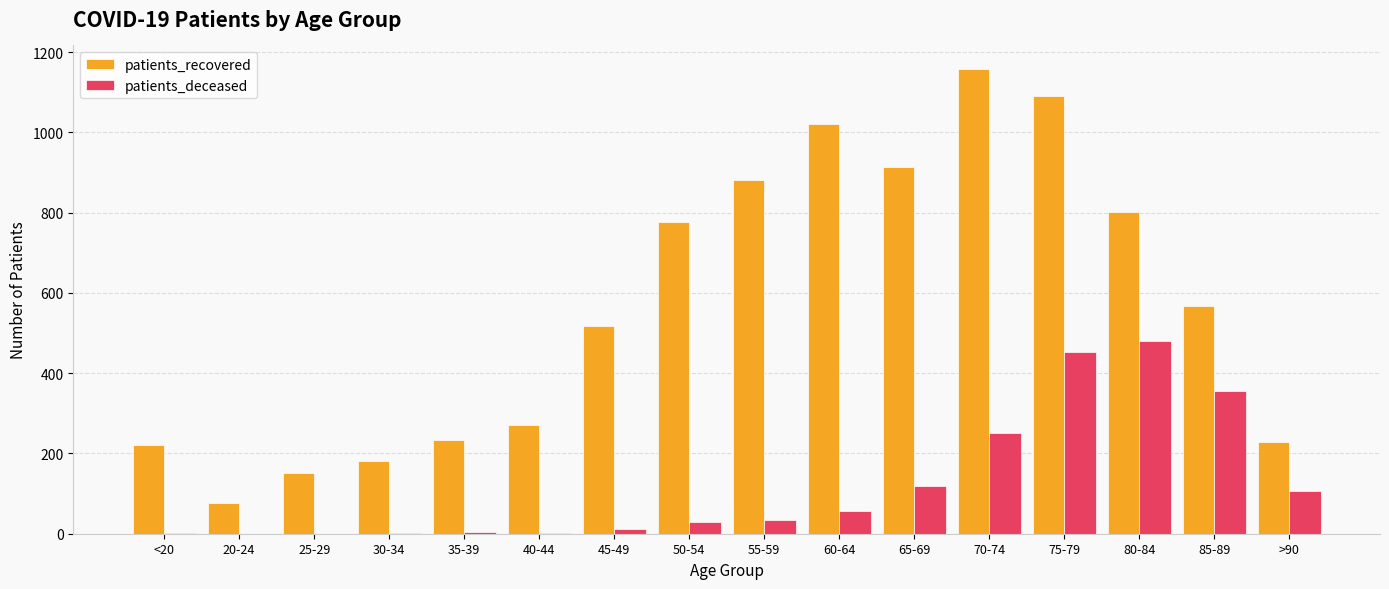

What are all the series names shown in the legend?

patients_recovered, patients_deceased